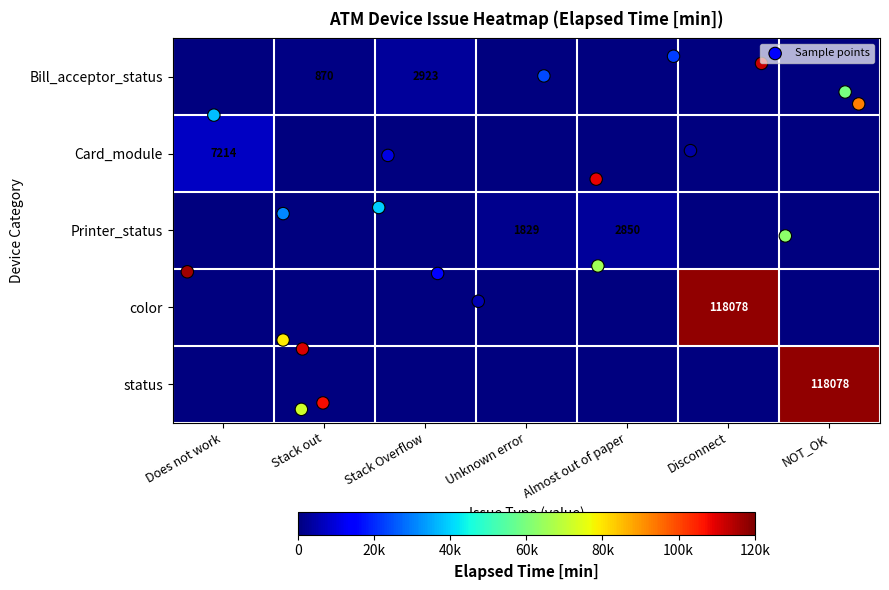

Where is Card_module nearest to the value 3607?

Does not work